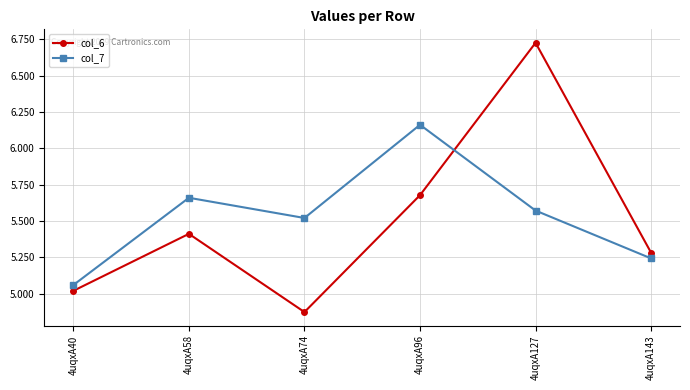

Which series ends up on top after the final intersection of col_7 and col_6?

col_6